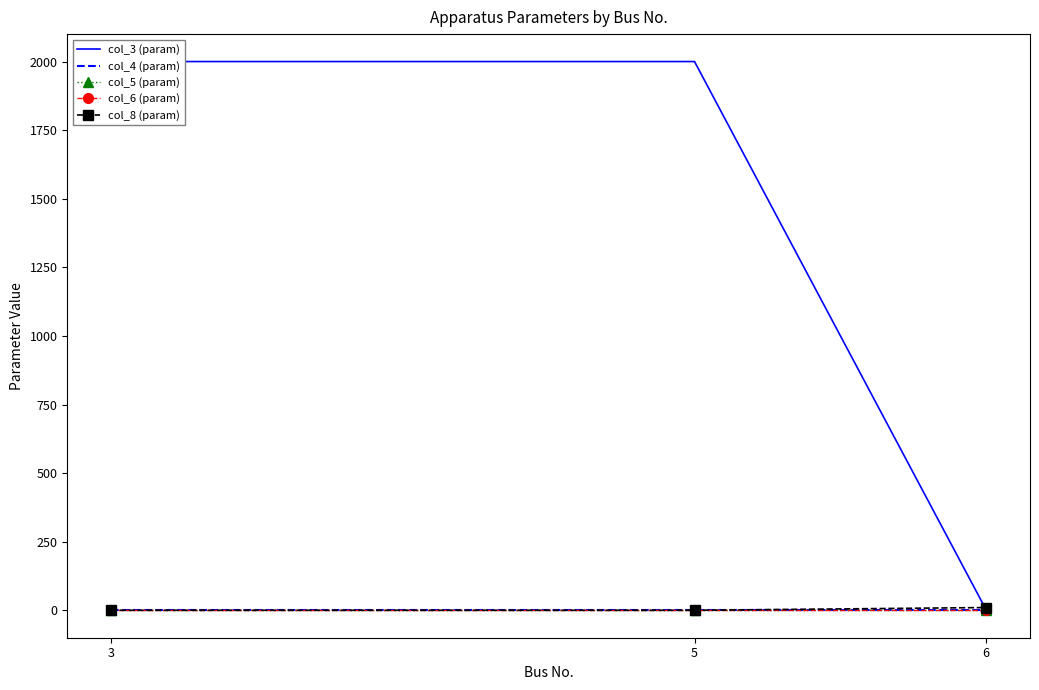

What is the difference between the maximum and minimum values in the col_8 (param) series?

10.0